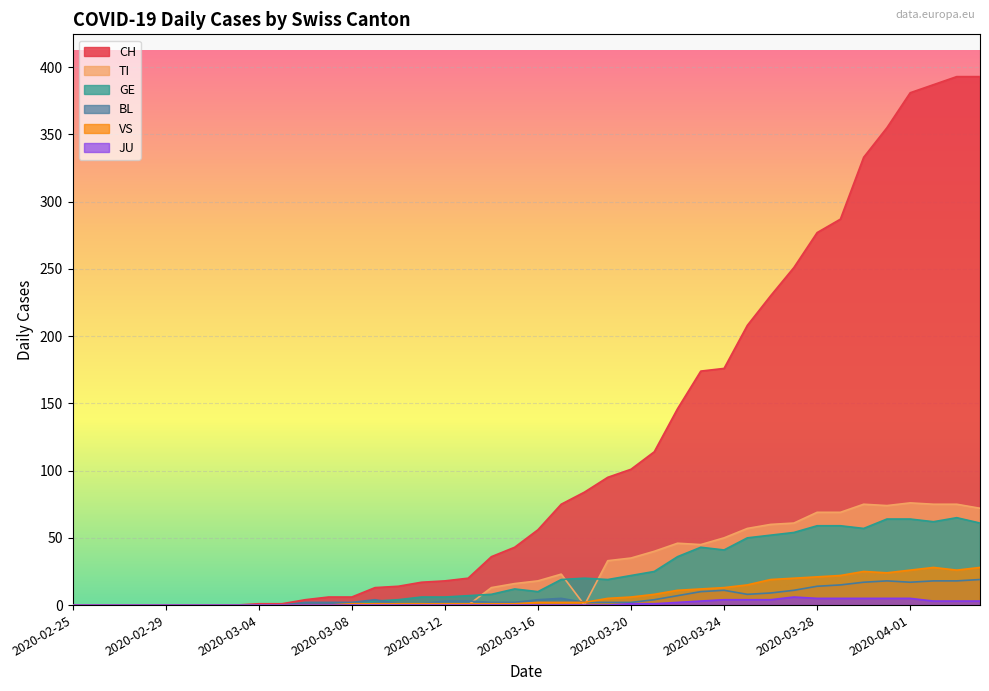

Rank the series at 2020-03-19 from highest to lowest value.

CH, TI, GE, VS, BL, JU